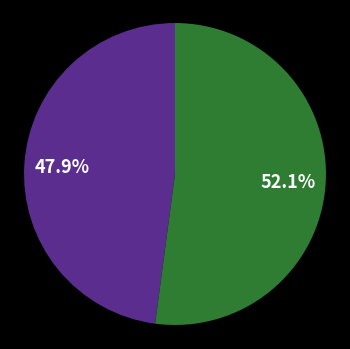

Rank the categories by value from lowest to highest.

咏史赠薛生, 赠薛生季德